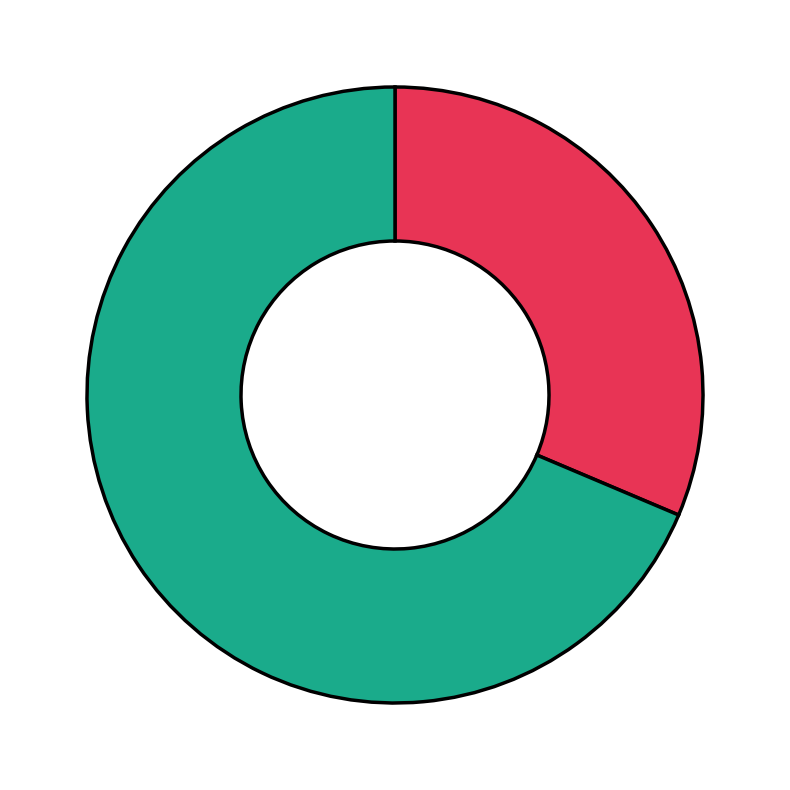

Is there any slice that represents more than half of the pie?

Yes